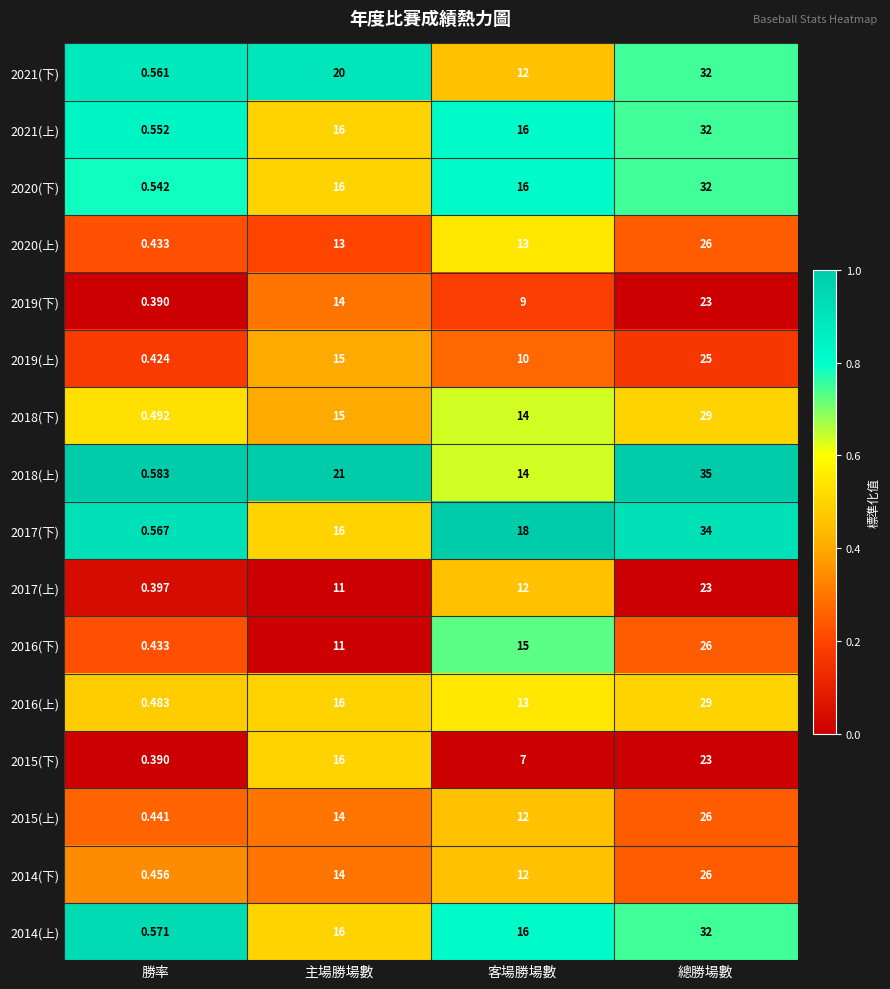

Which series has the largest total across all categories?

2018(上)